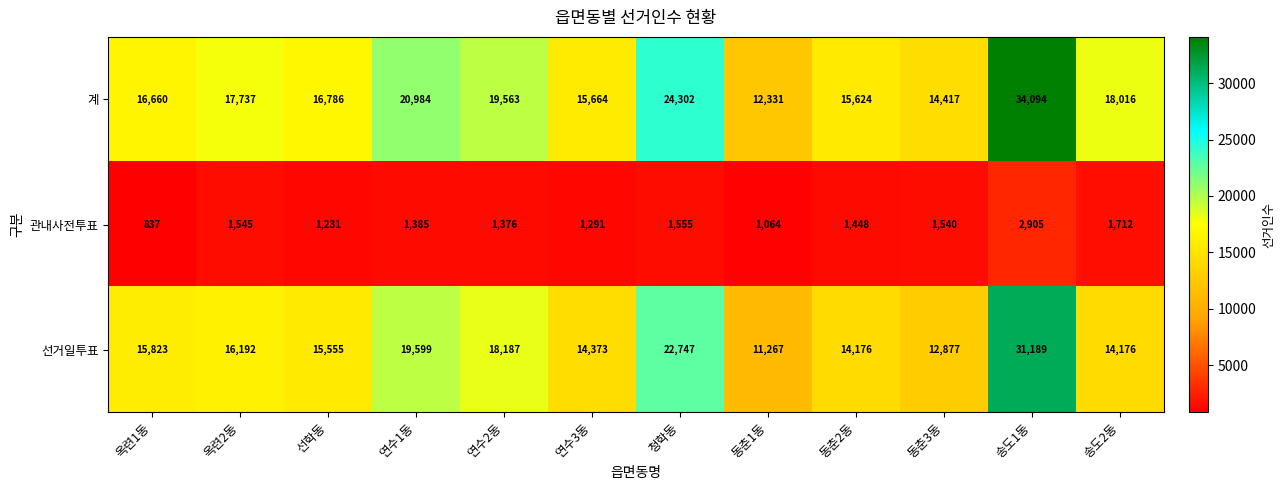

At which label does 관내사전투표 first exceed 1448?

옥련2동